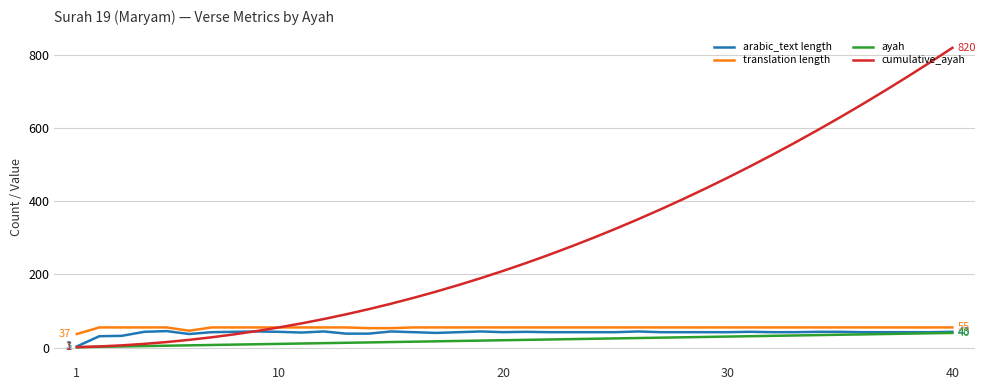

Which series has the largest range (max minus min)?

cumulative_ayah